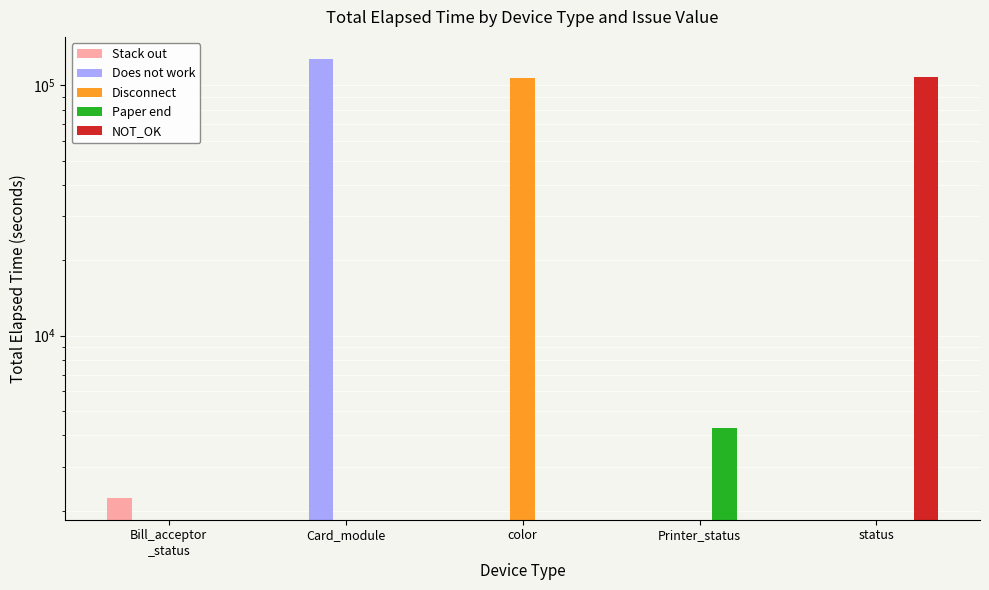

At which category is the sum across all series the highest?

Card_module